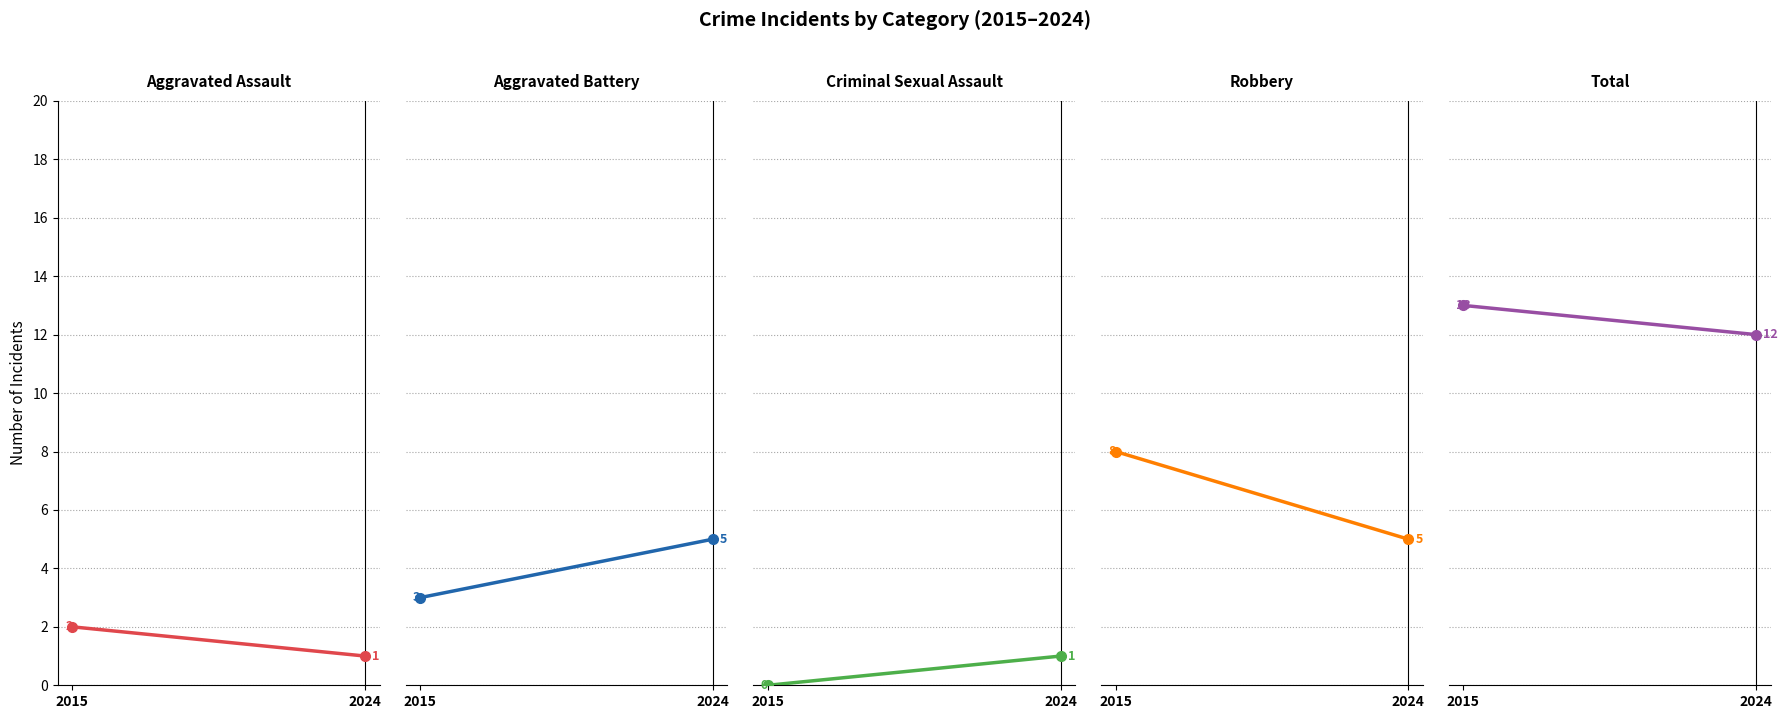

Reading left to right, transcribe all the data shown in this chart.

Aggravated Assault: 2	1
Aggravated Battery: 3	5
Criminal Sexual Assault: 0	1
Robbery: 8	5
Total: 13	12